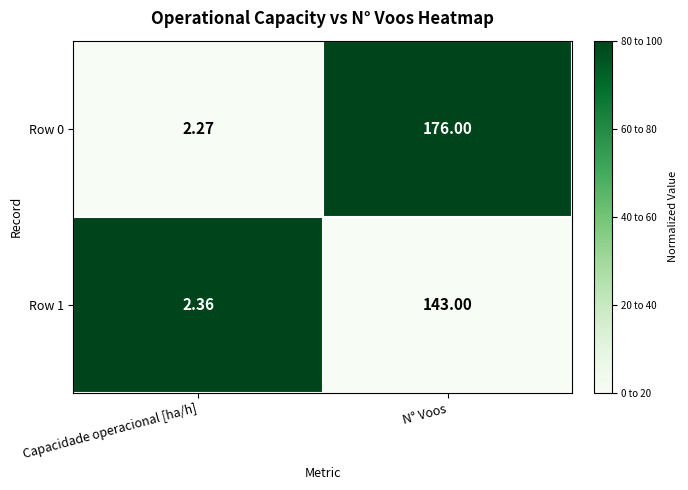

Count the number of data series in this chart.

2